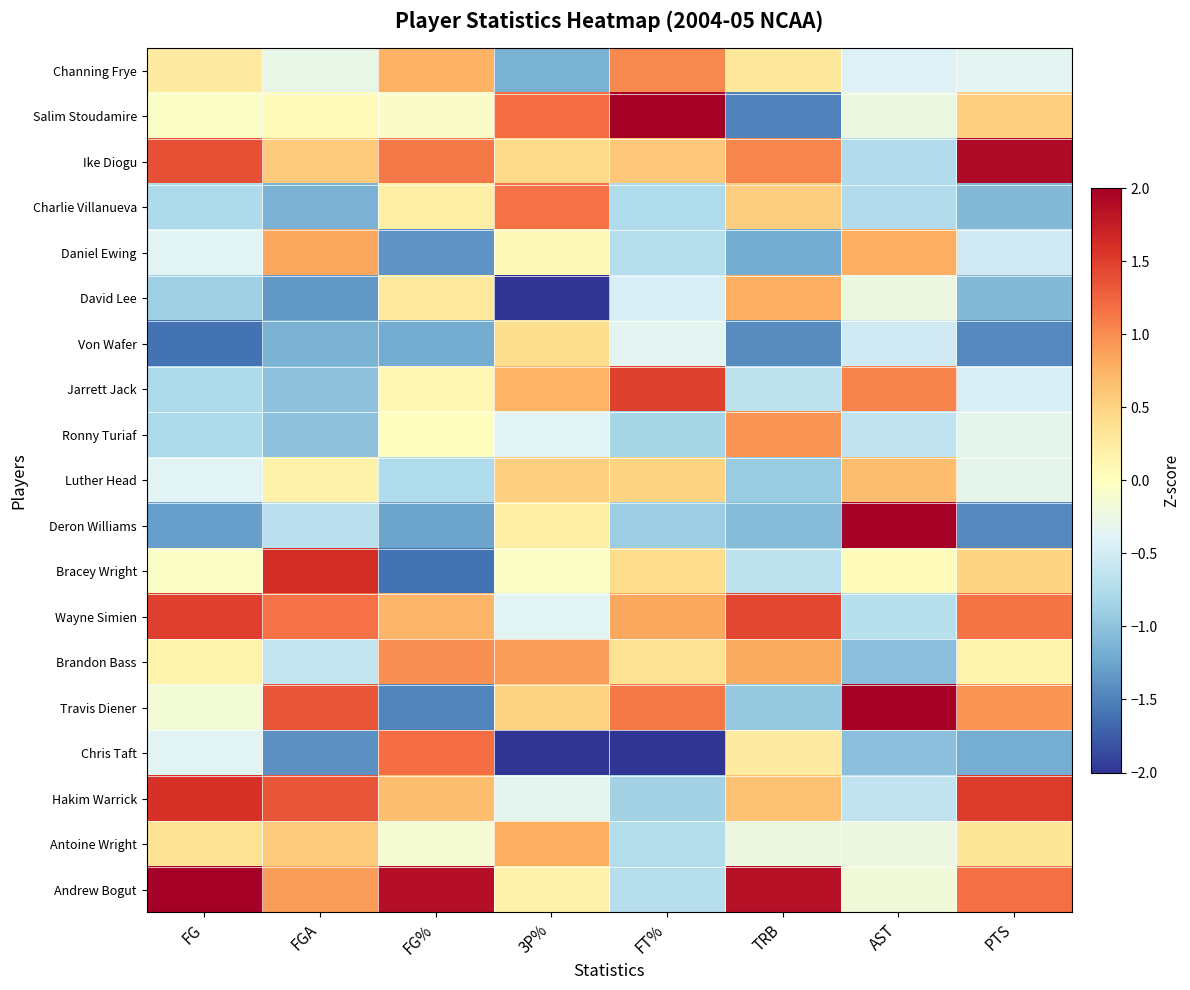

Reading left to right, transcribe all the data shown in this chart.

Channing Frye: FG=0.3	FGA=-0.3	FG%=0.8	3P%=-1.2	FT%=1.0	TRB=0.3	AST=-0.4	PTS=-0.3
Salim Stoudamire: FG=-0.1	FGA=0.0	FG%=-0.1	3P%=1.2	FT%=2.0	TRB=-1.5	AST=-0.2	PTS=0.5
Ike Diogu: FG=1.4	FGA=0.6	FG%=1.1	3P%=0.4	FT%=0.6	TRB=1.0	AST=-0.7	PTS=1.9
Charlie Villanueva: FG=-0.8	FGA=-1.1	FG%=0.2	3P%=1.2	FT%=-0.8	TRB=0.5	AST=-0.7	PTS=-1.1
Daniel Ewing: FG=-0.4	FGA=0.8	FG%=-1.4	3P%=0.1	FT%=-0.7	TRB=-1.2	AST=0.8	PTS=-0.5
David Lee: FG=-0.9	FGA=-1.3	FG%=0.3	3P%=-2.4	FT%=-0.4	TRB=0.8	AST=-0.2	PTS=-1.1
Von Wafer: FG=-1.6	FGA=-1.1	FG%=-1.2	3P%=0.4	FT%=-0.4	TRB=-1.4	AST=-0.5	PTS=-1.5
Jarrett Jack: FG=-0.8	FGA=-1.0	FG%=0.1	3P%=0.7	FT%=1.5	TRB=-0.6	AST=1.1	PTS=-0.4
Ronny Turiaf: FG=-0.8	FGA=-1.0	FG%=-0.0	3P%=-0.4	FT%=-0.8	TRB=0.9	AST=-0.6	PTS=-0.3
Luther Head: FG=-0.4	FGA=0.2	FG%=-0.8	3P%=0.5	FT%=0.5	TRB=-0.9	AST=0.7	PTS=-0.3
Deron Williams: FG=-1.3	FGA=-0.7	FG%=-1.3	3P%=0.2	FT%=-0.9	TRB=-1.1	AST=2.4	PTS=-1.5
Bracey Wright: FG=-0.1	FGA=1.6	FG%=-1.6	3P%=-0.1	FT%=0.4	TRB=-0.6	AST=0.0	PTS=0.5
Wayne Simien: FG=1.5	FGA=1.2	FG%=0.7	3P%=-0.4	FT%=0.8	TRB=1.4	AST=-0.7	PTS=1.2
Brandon Bass: FG=0.2	FGA=-0.6	FG%=1.0	3P%=0.9	FT%=0.4	TRB=0.8	AST=-1.0	PTS=0.2
Travis Diener: FG=-0.2	FGA=1.4	FG%=-1.5	3P%=0.5	FT%=1.1	TRB=-1.0	AST=2.5	PTS=1.0
Chris Taft: FG=-0.4	FGA=-1.4	FG%=1.2	3P%=-2.4	FT%=-2.0	TRB=0.3	AST=-1.0	PTS=-1.2
Hakim Warrick: FG=1.6	FGA=1.4	FG%=0.7	3P%=-0.3	FT%=-0.9	TRB=0.6	AST=-0.6	PTS=1.5
Antoine Wright: FG=0.4	FGA=0.6	FG%=-0.1	3P%=0.8	FT%=-0.7	TRB=-0.2	AST=-0.2	PTS=0.3
Andrew Bogut: FG=2.2	FGA=0.9	FG%=1.9	3P%=0.2	FT%=-0.7	TRB=1.9	AST=-0.2	PTS=1.2